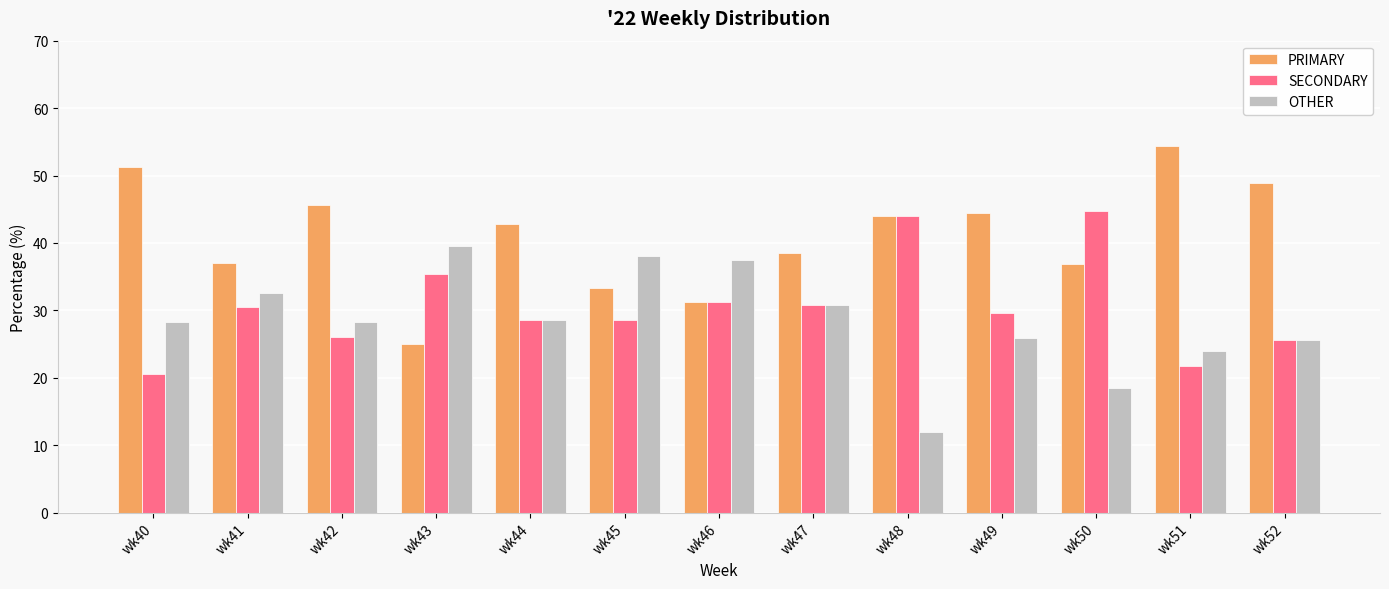

How many series are shown in this chart?

3